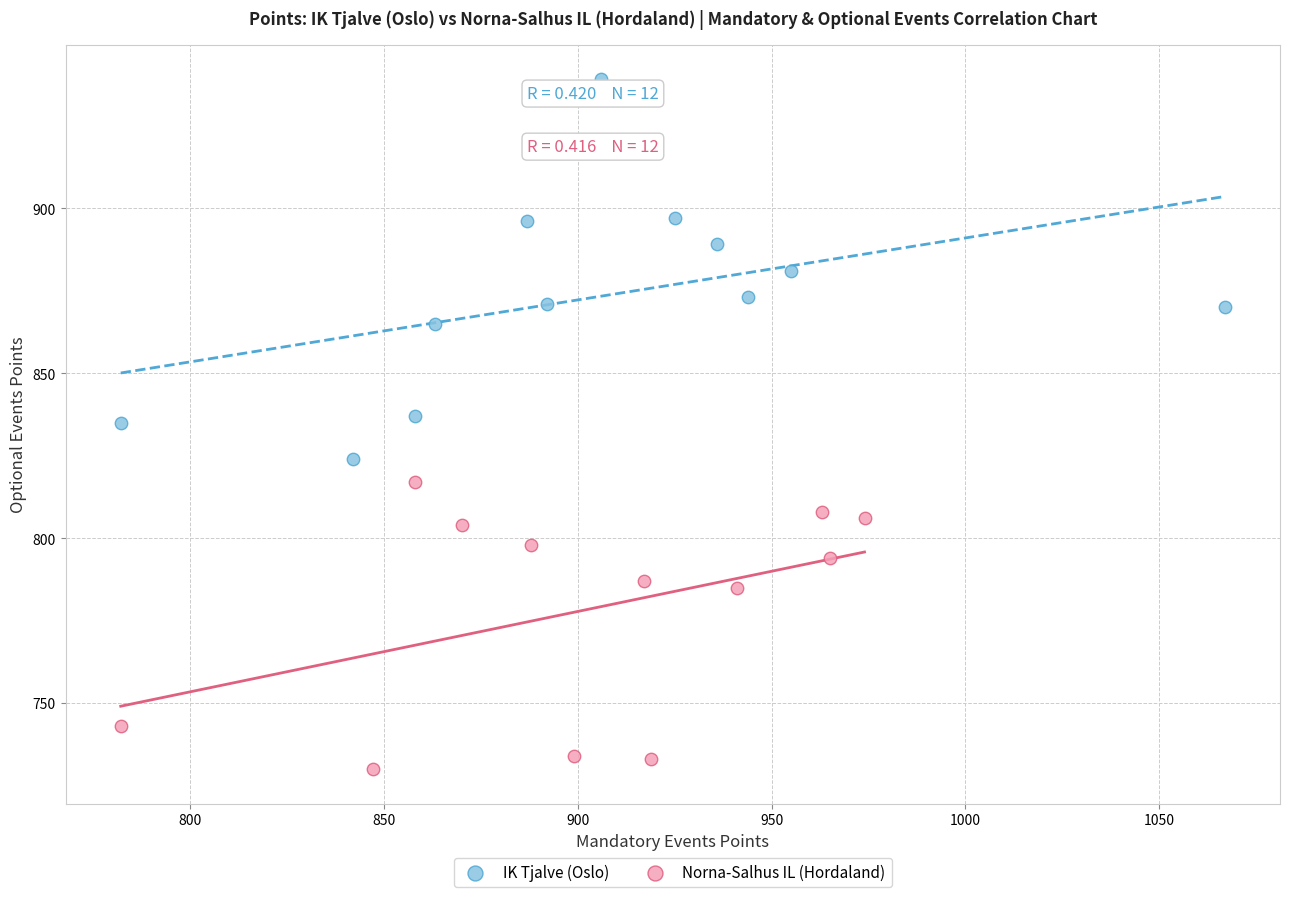

Which series reaches the maximum Y coordinate?

IK Tjalve (Oslo)